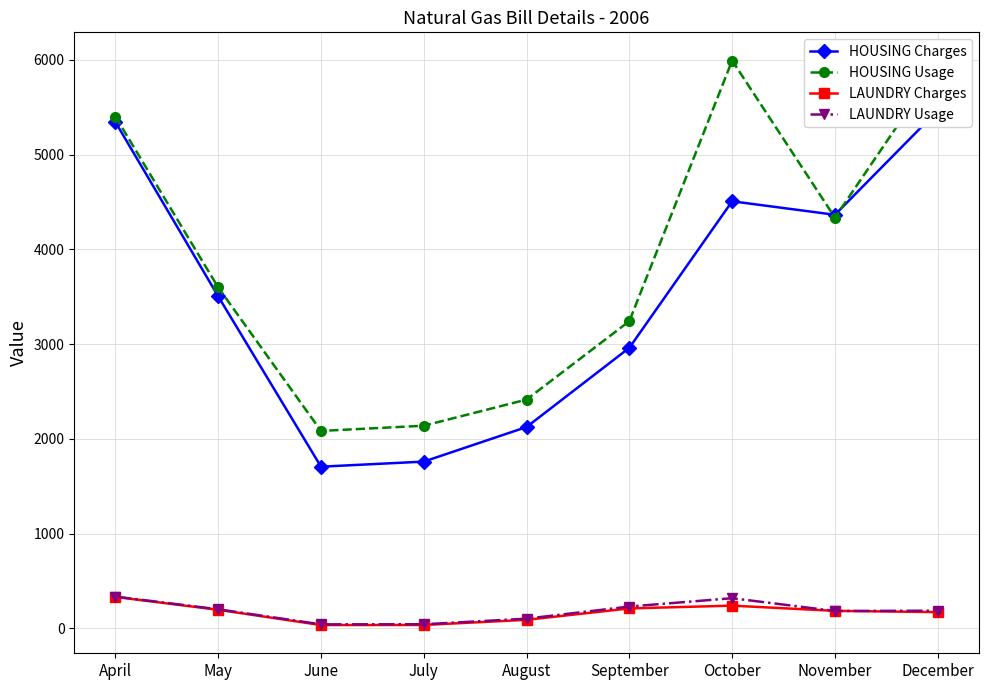

How many interior local peaks does the HOUSING Usage series have?

1